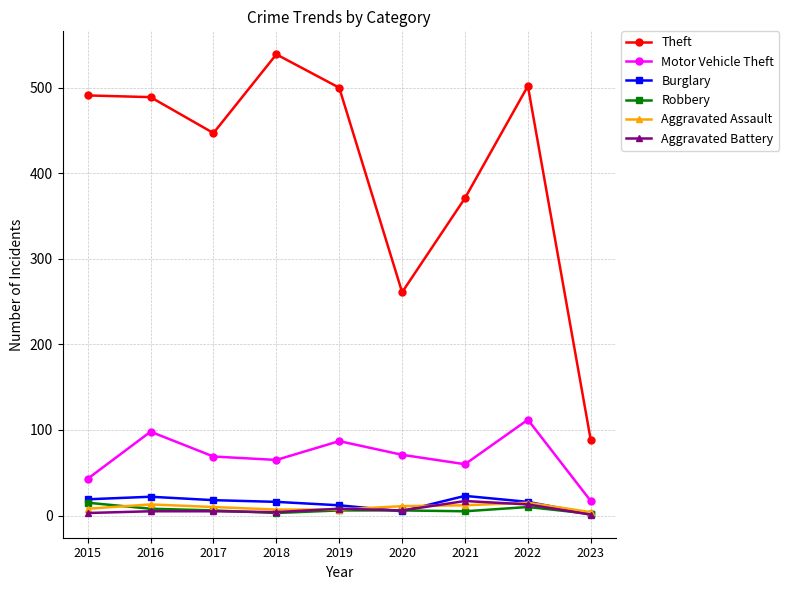

True or false: Burglary and Theft cross at least once.

False